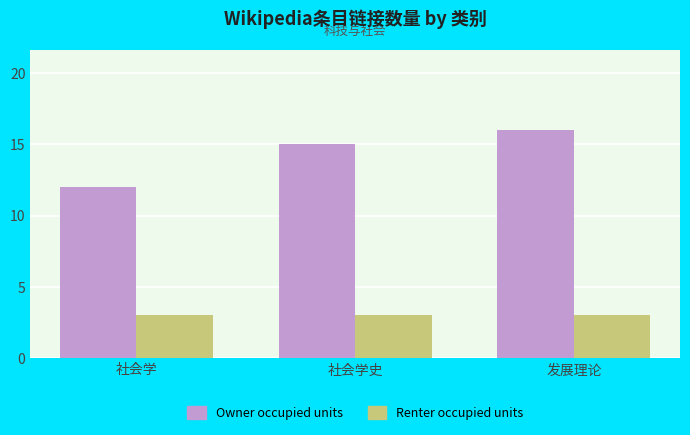

Which series has the largest total across all categories?

Owner occupied units